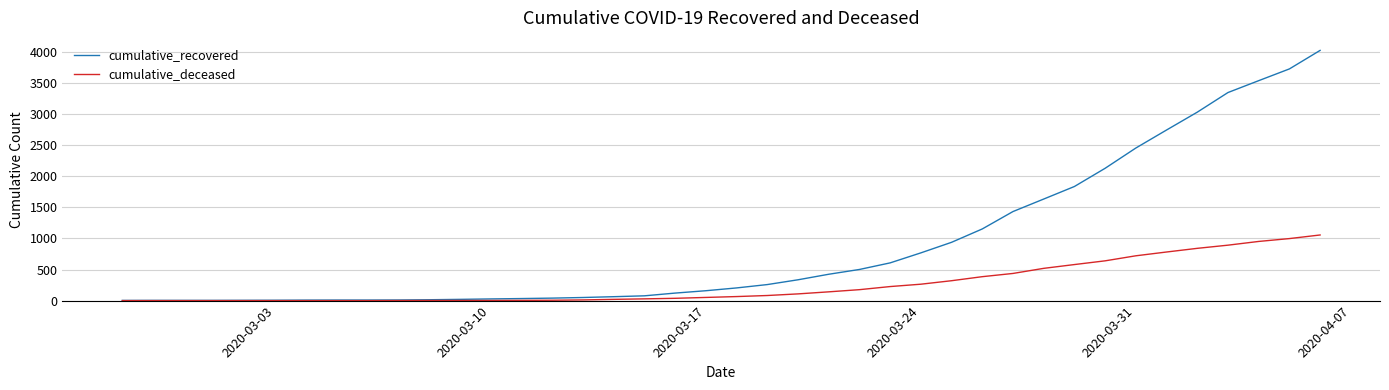

Which series has the largest range (max minus min)?

cumulative_recovered